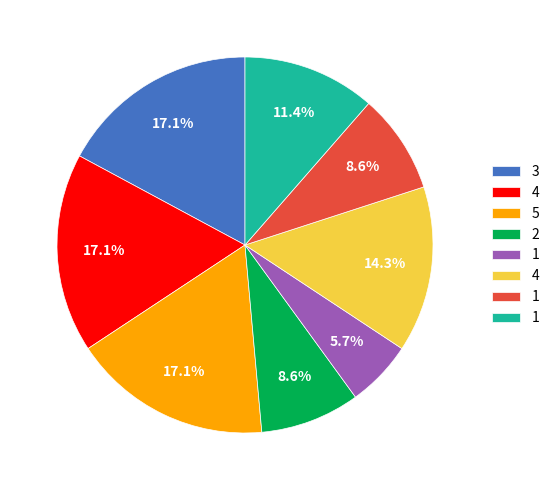

Does any single category account for the majority?

No